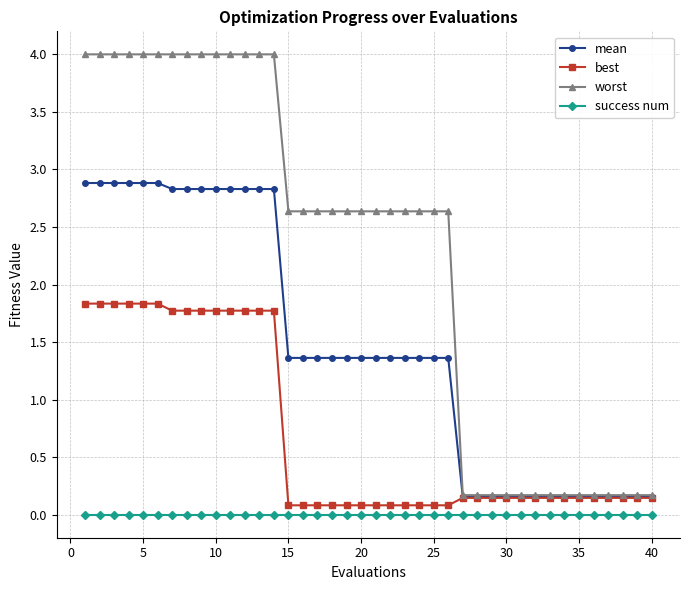

Does the chart display data point markers on the line(s)?

Yes